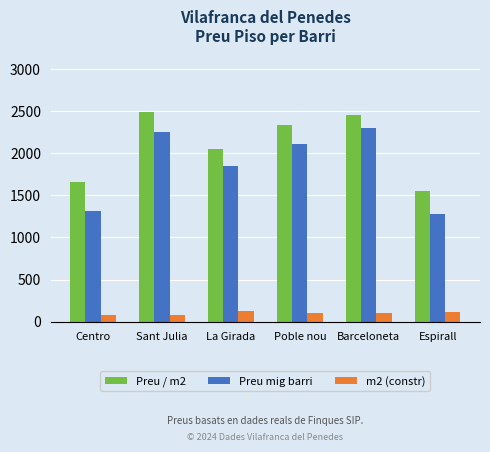

What is the difference between the maximum and minimum values in the Preu mig barri series?

1017.9